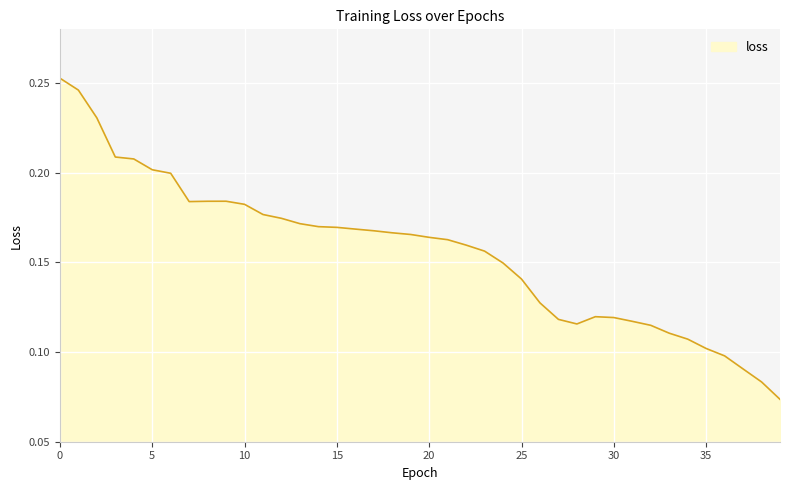

Is this an area chart (filled region under the line)?

Yes